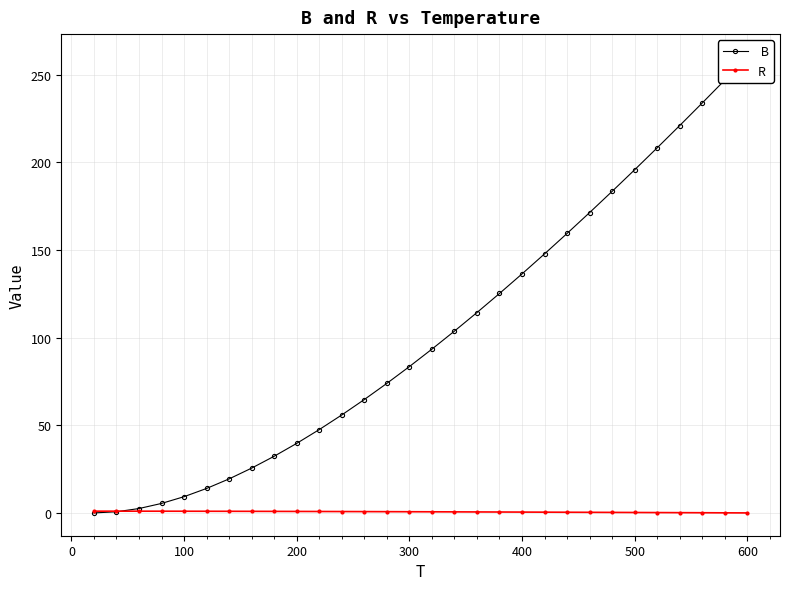

What is the difference between the maximum and second lowest values in the  B series?

259.4